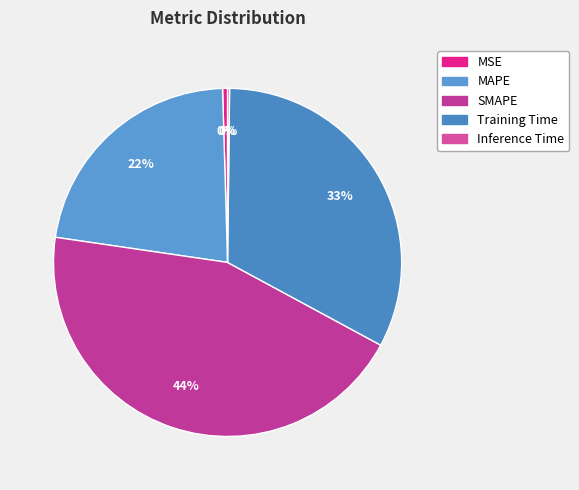

Is there a majority slice in this chart?

No